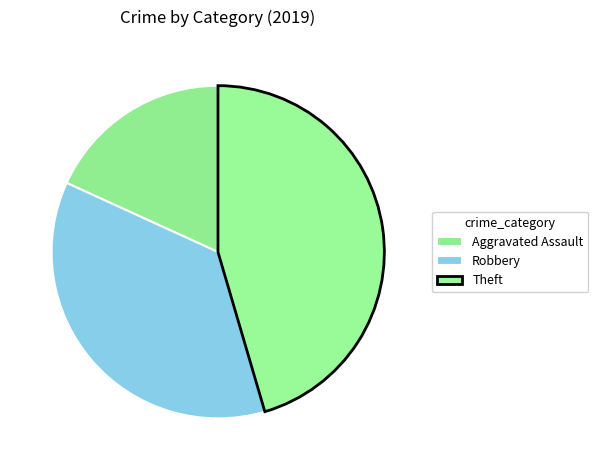

How many segments does this pie chart have?

3